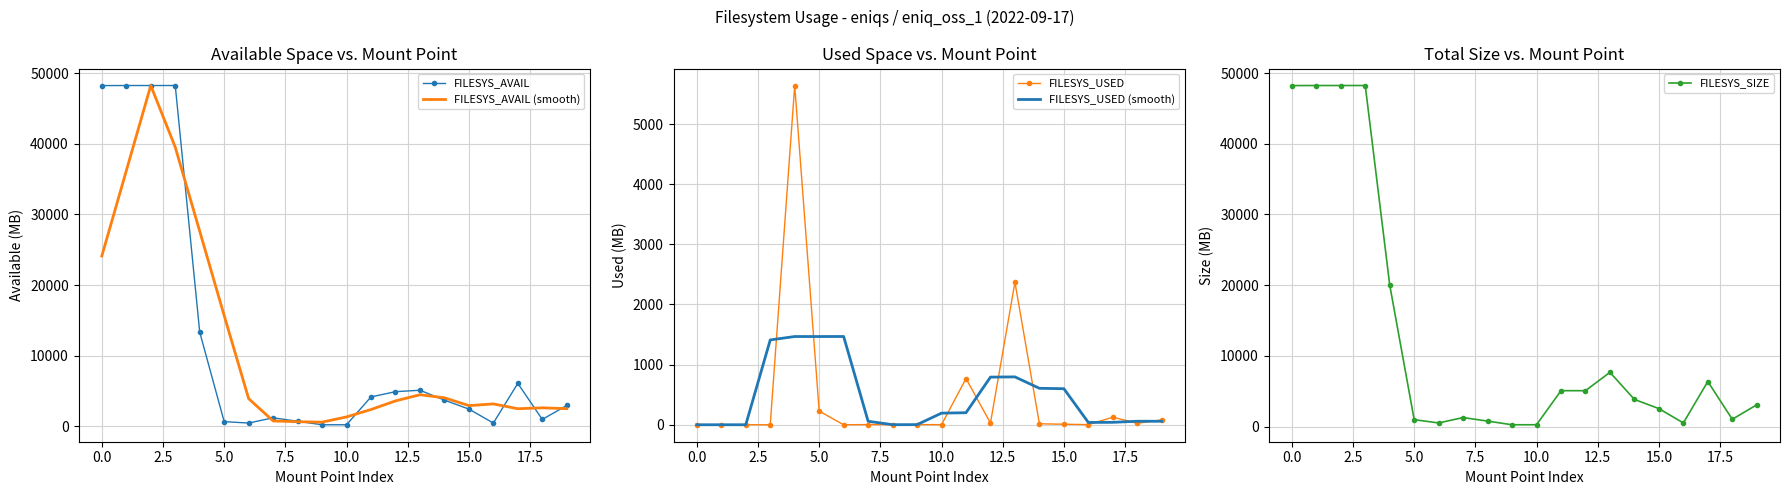

What is the highest value of the FILESYS_AVAIL series?

48252.0